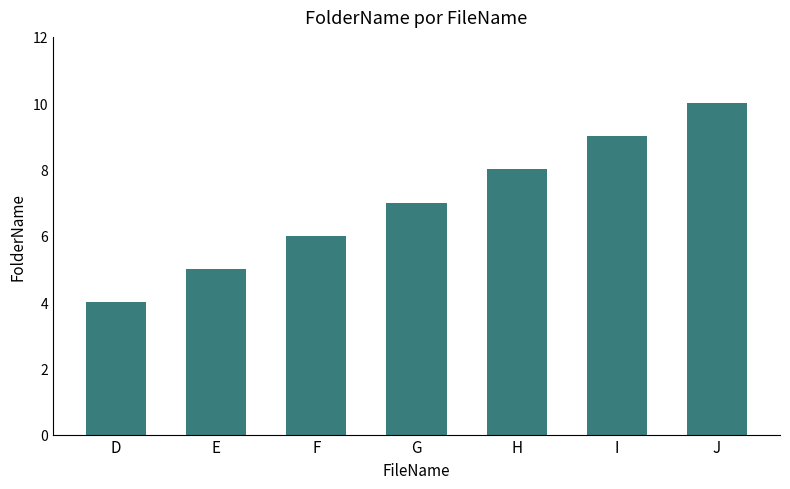

How many values are between 5 and 9?

5